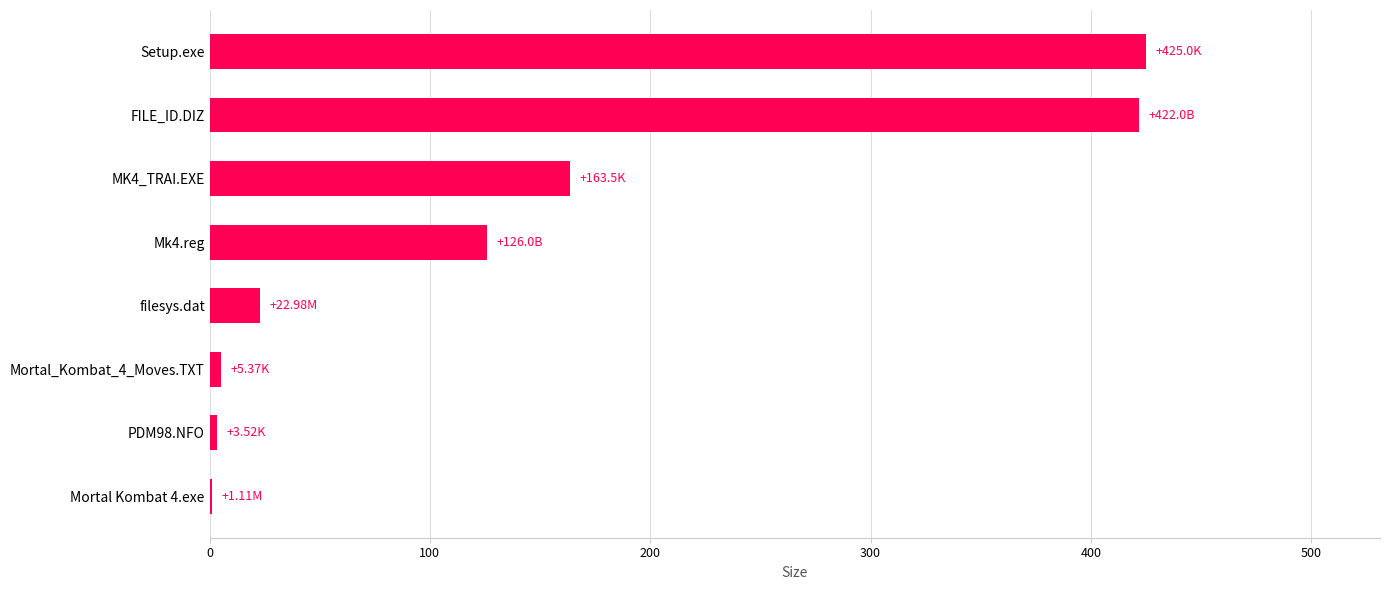

What is the sum of the values at MK4_TRAI.EXE and filesys.dat?

186.5